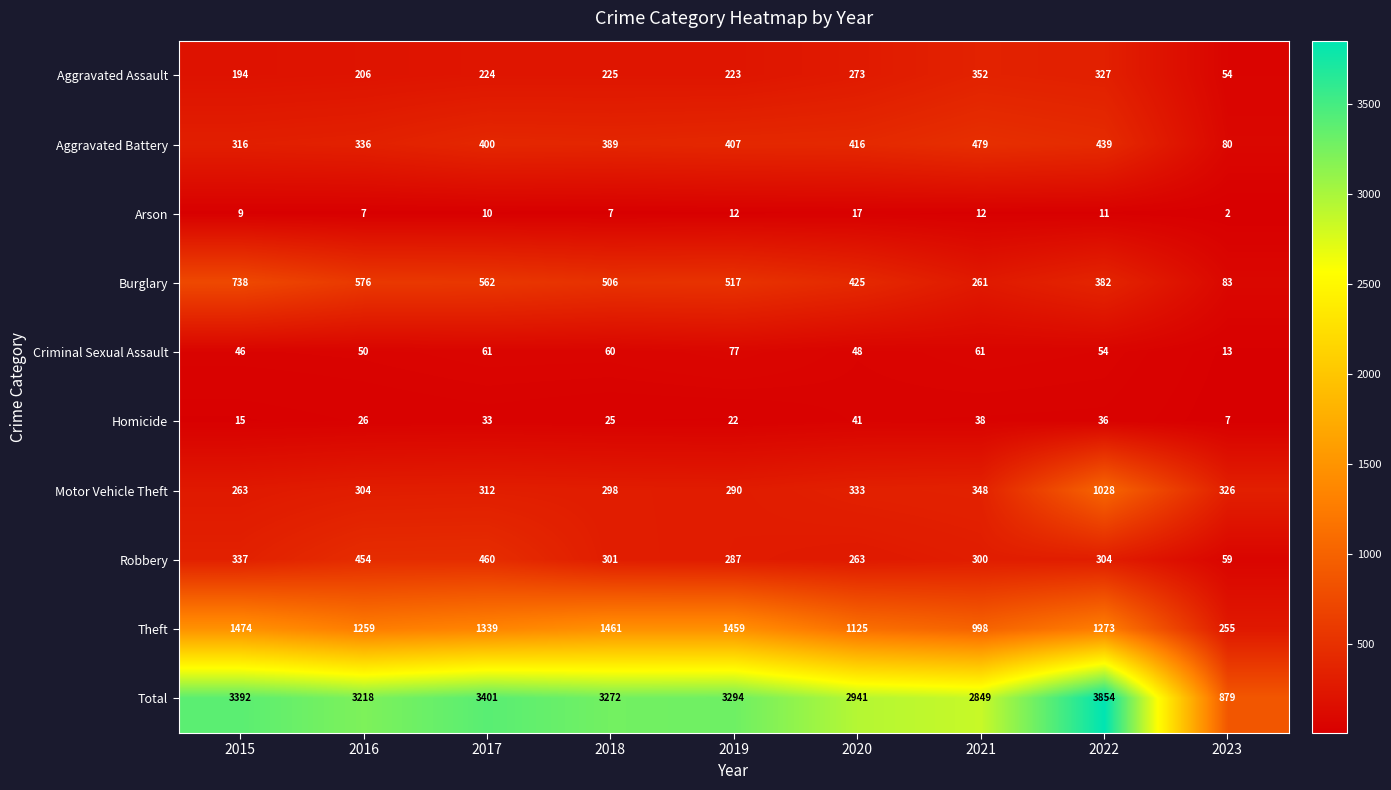

The value of Total at 2016 is 3218. True or false?

True